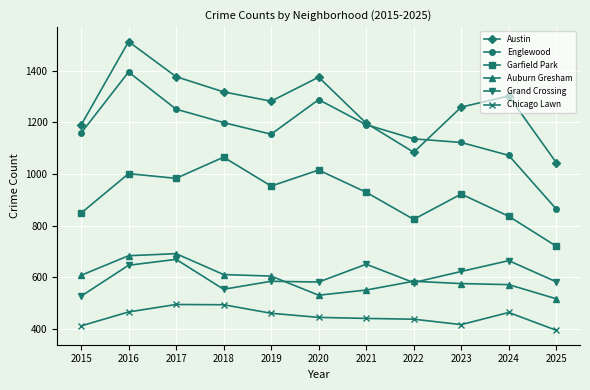

What is the highest value of the Auburn Gresham series?

691